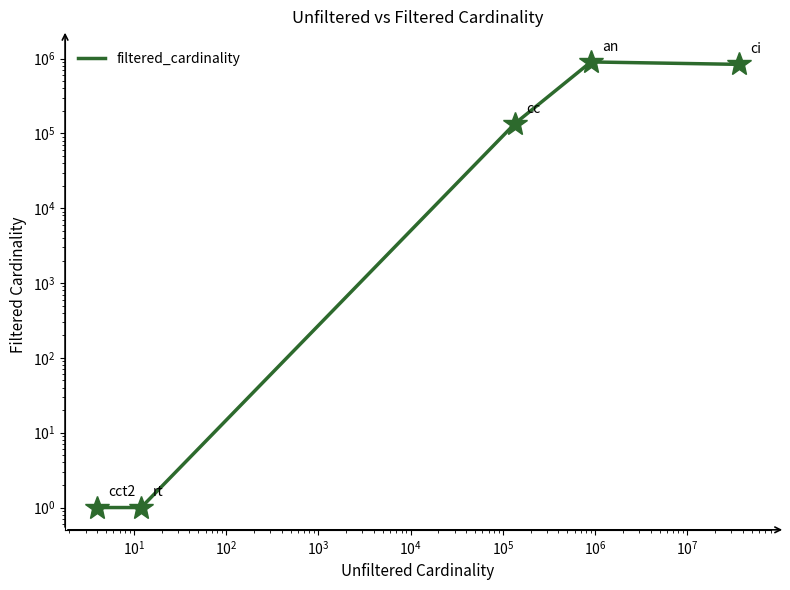

The chart shows a value of 242929 at $\mathdefault{10^{2}}$. True or false?

False